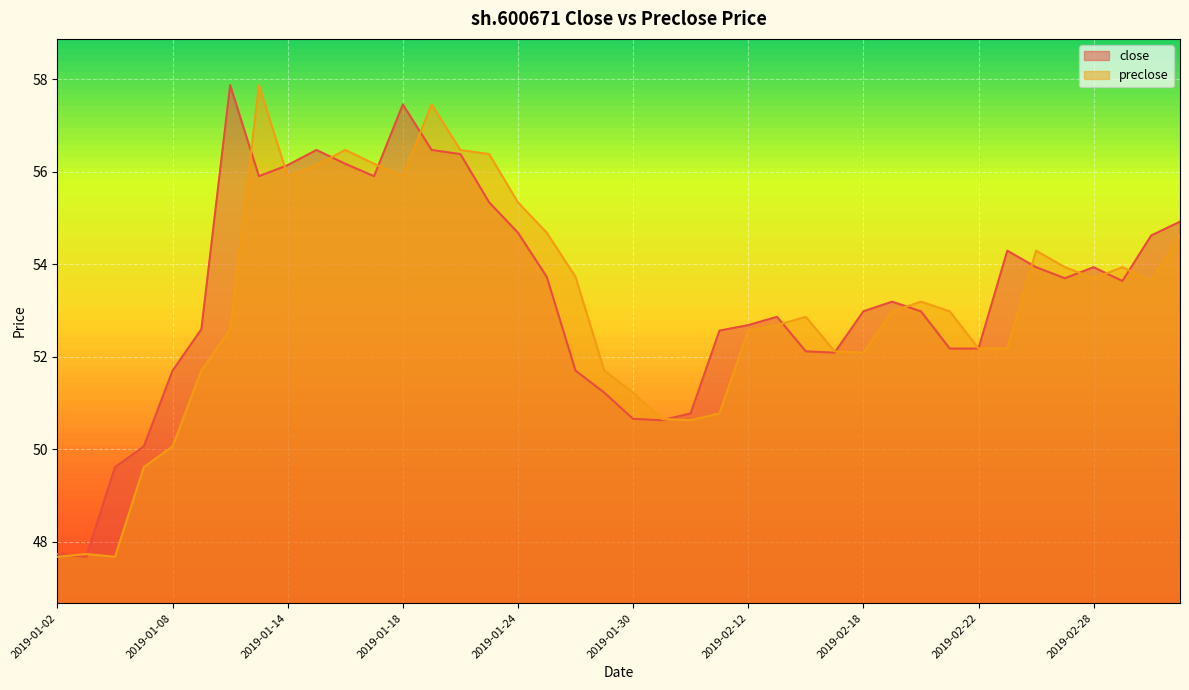

How many lines are shown in the chart?

2